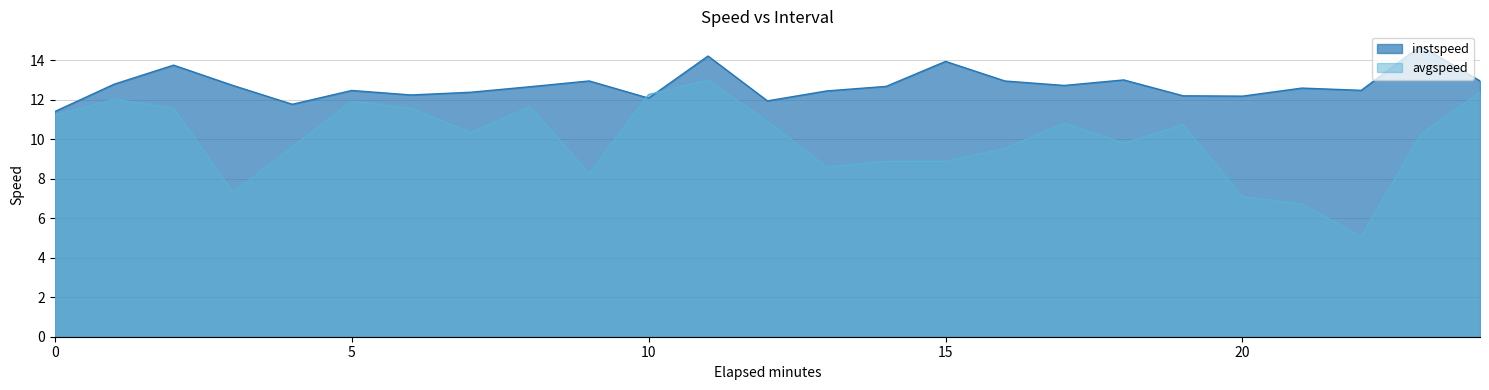

At which category does avgspeed reach its first local peak?

1.0